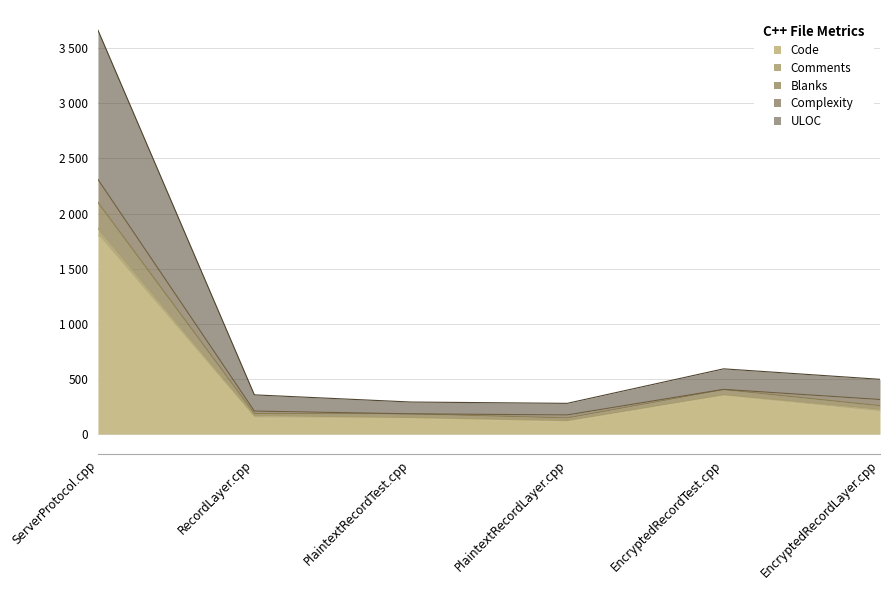

Which category has the lowest value across all series?

PlaintextRecordLayer.cpp